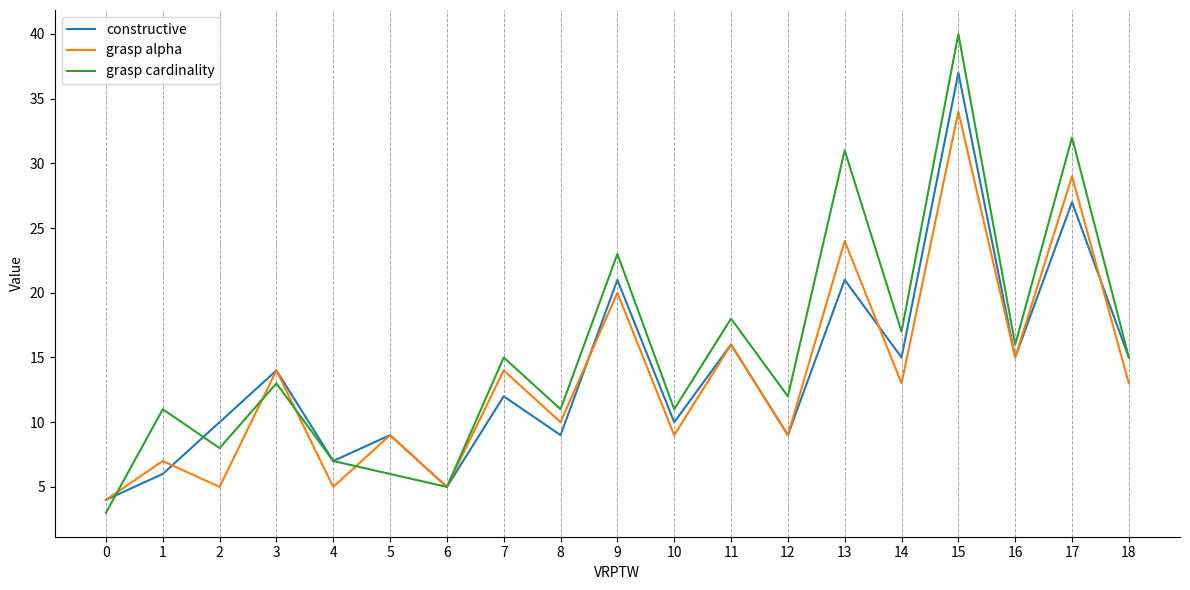

How many interior local valleys does the grasp alpha series have?

8